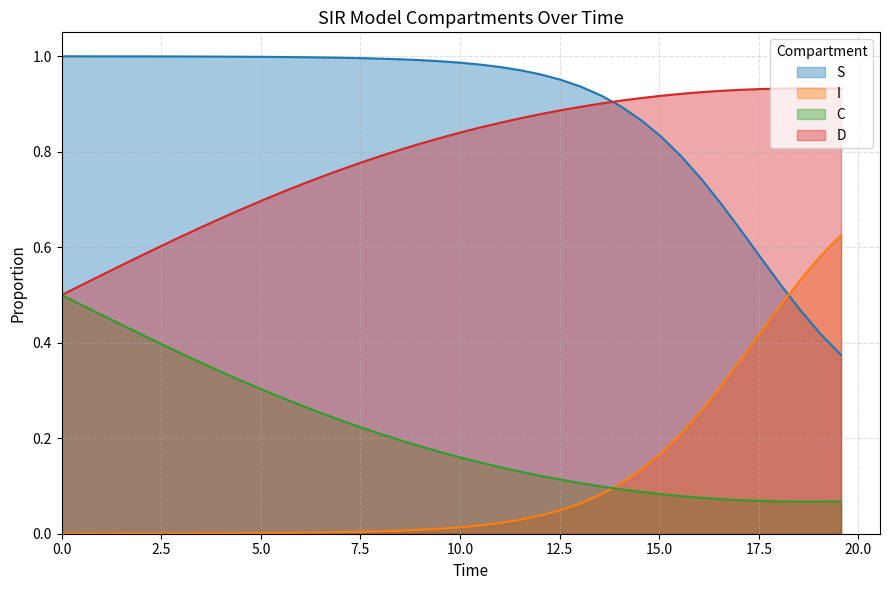

Reading right to left, what are all the values shown in this chart?

S: 0.4	0.4	0.5	0.5	0.6	0.6	0.7	0.7	0.8	0.8	0.9	0.9	0.9	0.9	1.0	1.0	1.0	1.0	1.0	1.0	1.0	1.0	1.0	1.0	1.0	1.0	1.0	1.0	1.0	1.0	1.0	1.0	1.0	1.0	1.0	1.0	1.0	1.0	1.0	1.0
I: 0.6	0.6	0.5	0.5	0.4	0.4	0.3	0.3	0.2	0.2	0.1	0.1	0.1	0.1	0.0	0.0	0.0	0.0	0.0	0.0	0.0	0.0	0.0	0.0	0.0	0.0	0.0	0.0	0.0	0.0	0.0	0.0	0.0	0.0	0.0	0.0	0.0	0.0	0.0	0.0
C: 0.1	0.1	0.1	0.1	0.1	0.1	0.1	0.1	0.1	0.1	0.1	0.1	0.1	0.1	0.1	0.1	0.1	0.1	0.1	0.2	0.2	0.2	0.2	0.2	0.2	0.2	0.3	0.3	0.3	0.3	0.3	0.3	0.4	0.4	0.4	0.4	0.4	0.5	0.5	0.5
D: 0.9	0.9	0.9	0.9	0.9	0.9	0.9	0.9	0.9	0.9	0.9	0.9	0.9	0.9	0.9	0.9	0.9	0.9	0.9	0.8	0.8	0.8	0.8	0.8	0.8	0.8	0.7	0.7	0.7	0.7	0.7	0.7	0.6	0.6	0.6	0.6	0.6	0.5	0.5	0.5